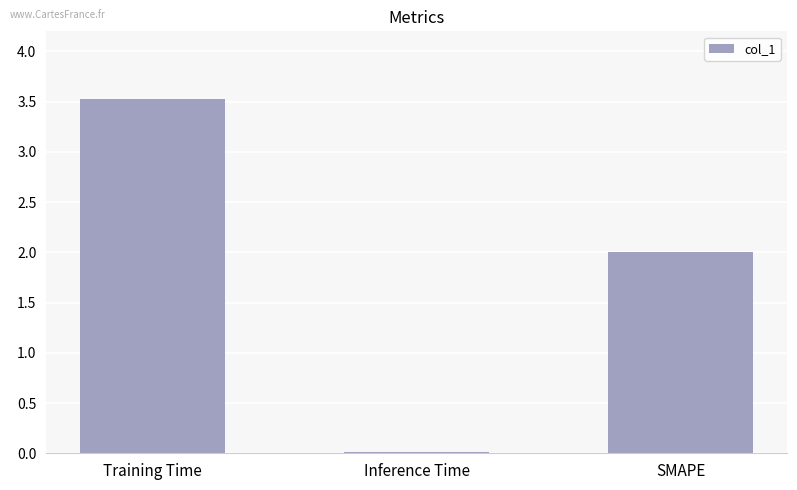

Rank the categories by value from highest to lowest.

Training Time, SMAPE, Inference Time